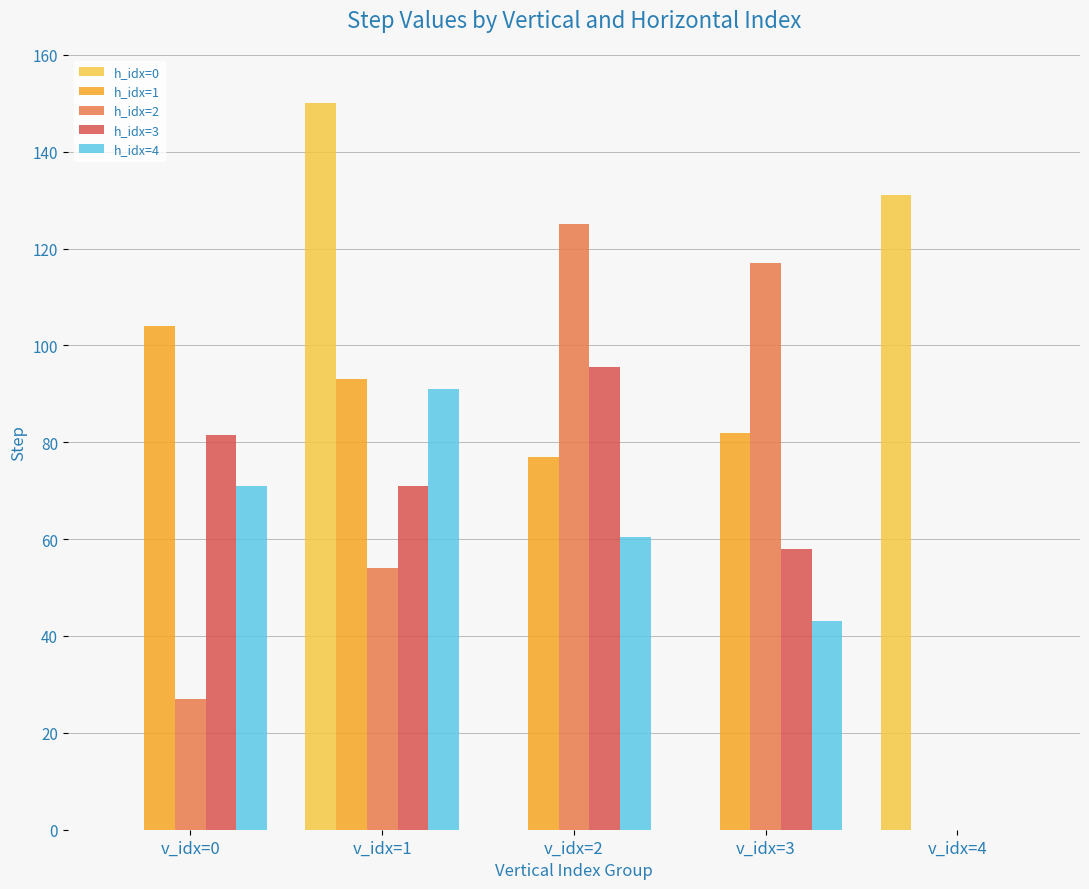

At which category is the sum across all series the highest?

v_idx=1